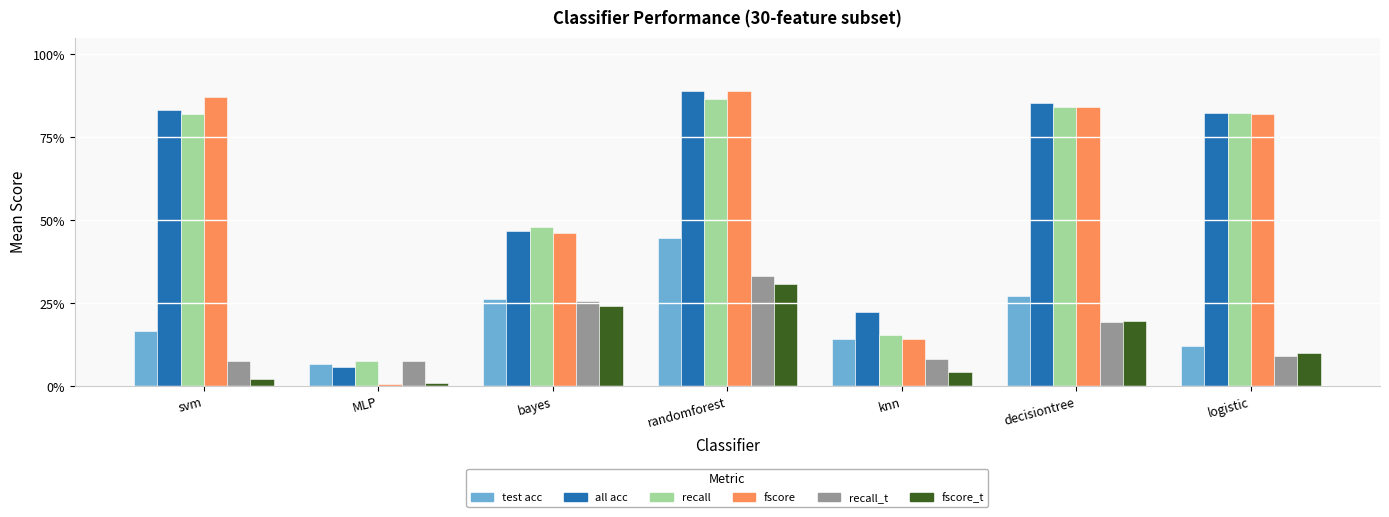

Are the bars grouped side by side (vs. stacked)?

Yes